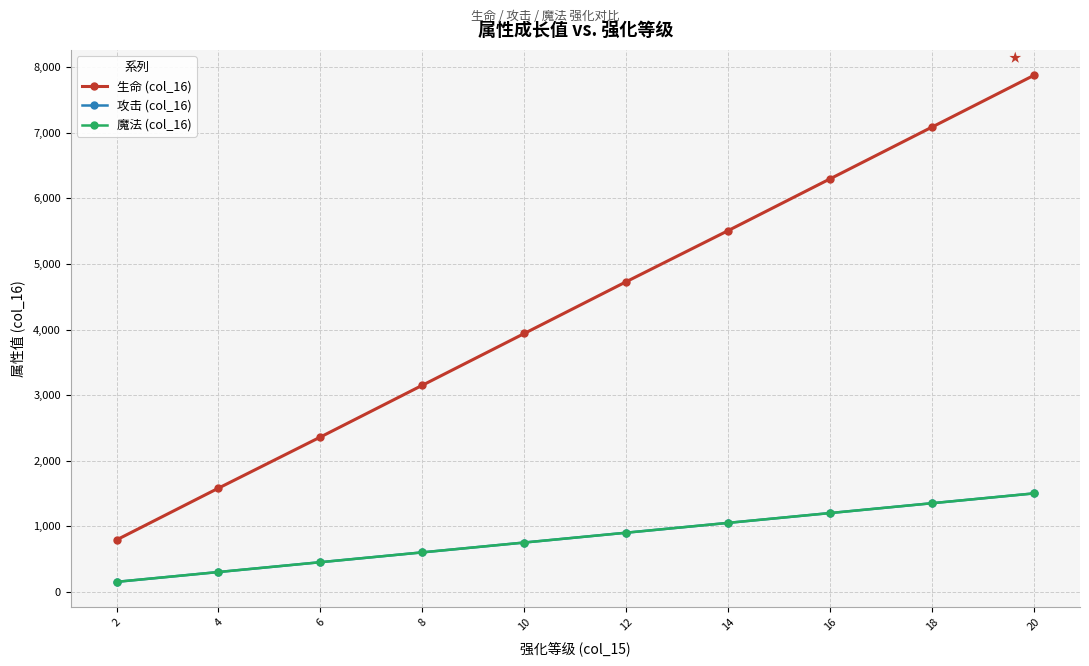

Between 4 and 6, which series saw the biggest shift?

生命 (col_16)